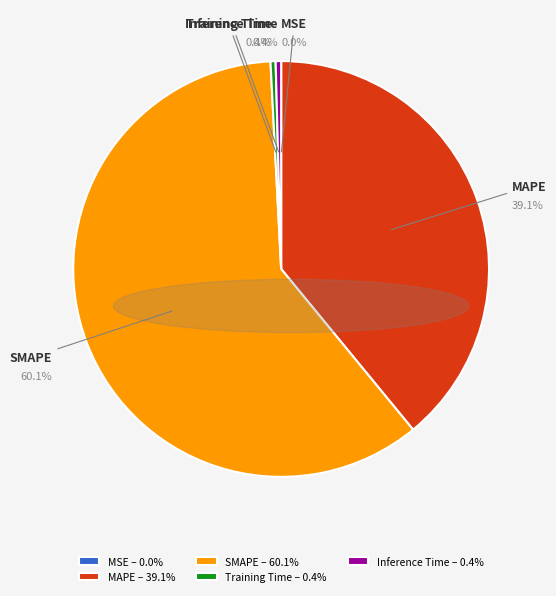

Do Training Time and SMAPE together represent more than half of the pie?

Yes